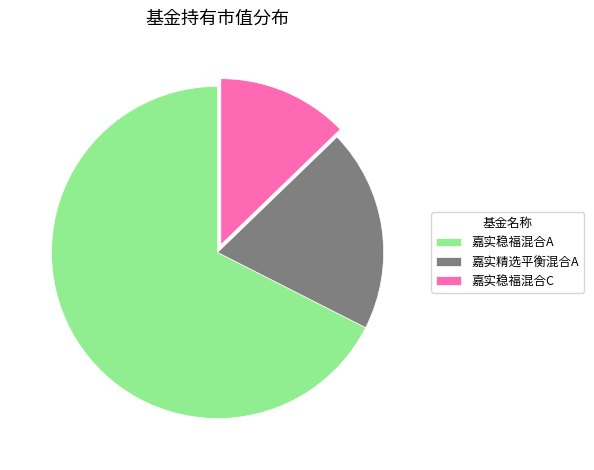

Is it true that 嘉实精选平衡混合A is 26% of the pie?

False